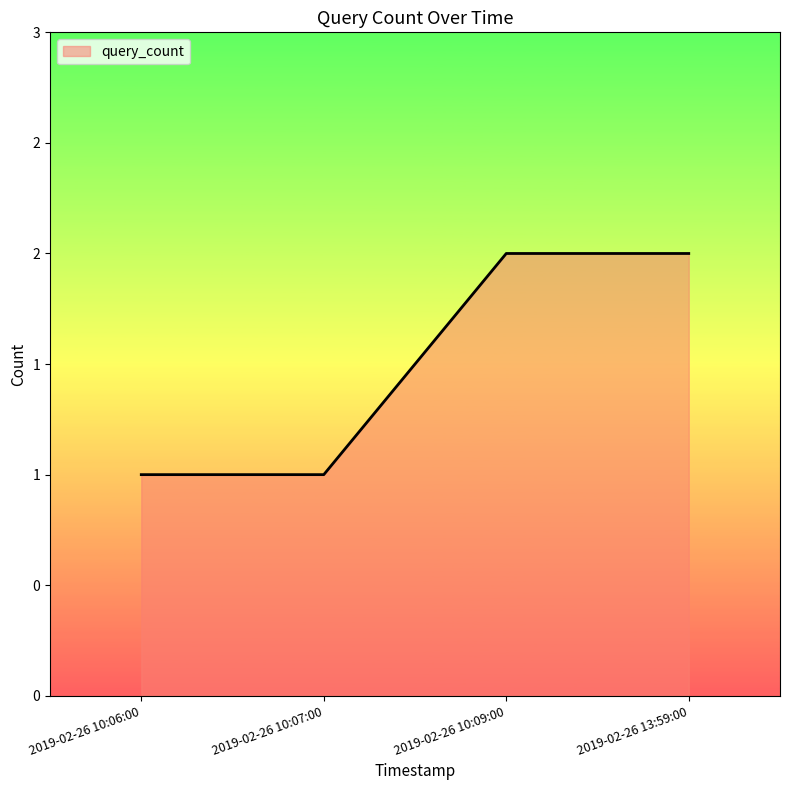

Does the chart display data point markers on the line(s)?

No